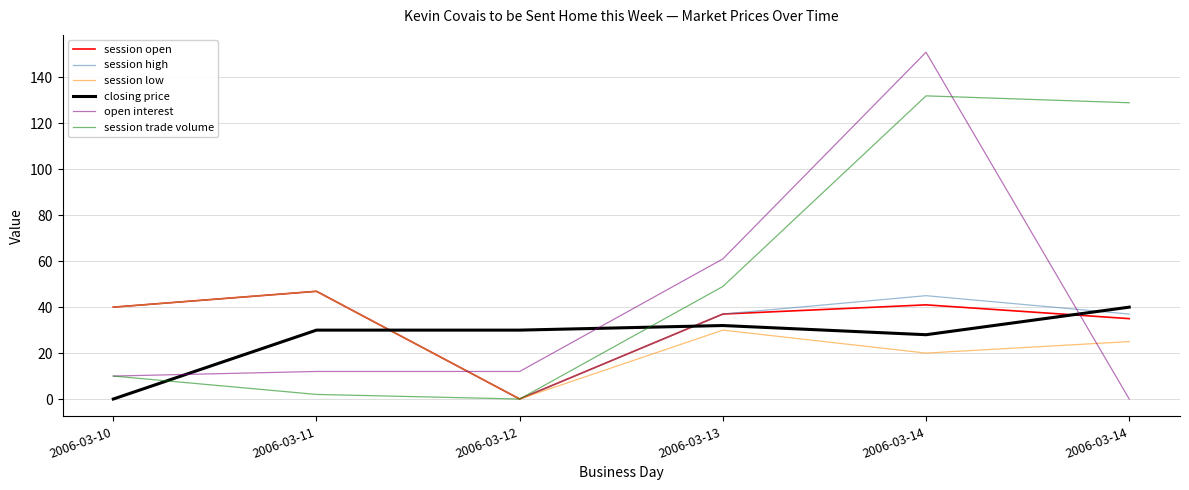

What are all the series names shown in the legend?

session open, session high, session low, closing price, open interest, session trade volume